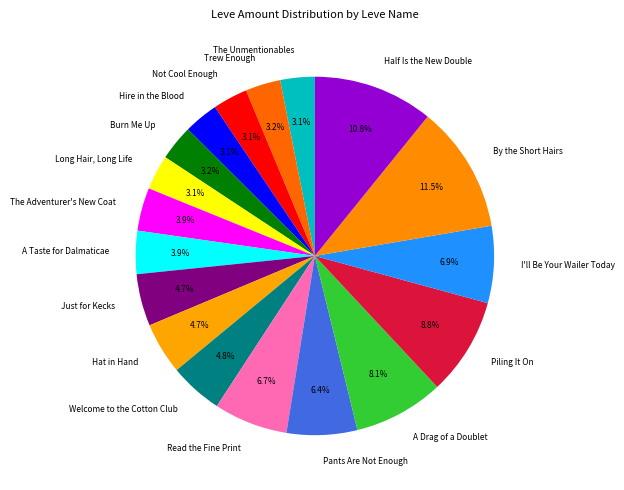

Count the number of slices in the pie.

18